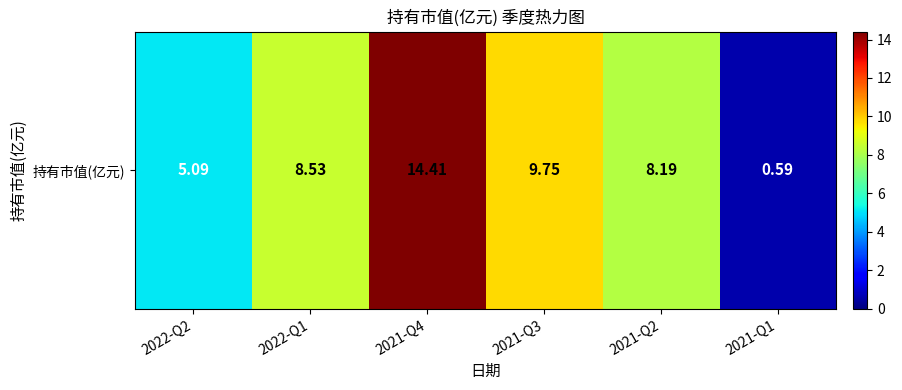

At which label is the value closest to 7?

2021-Q2